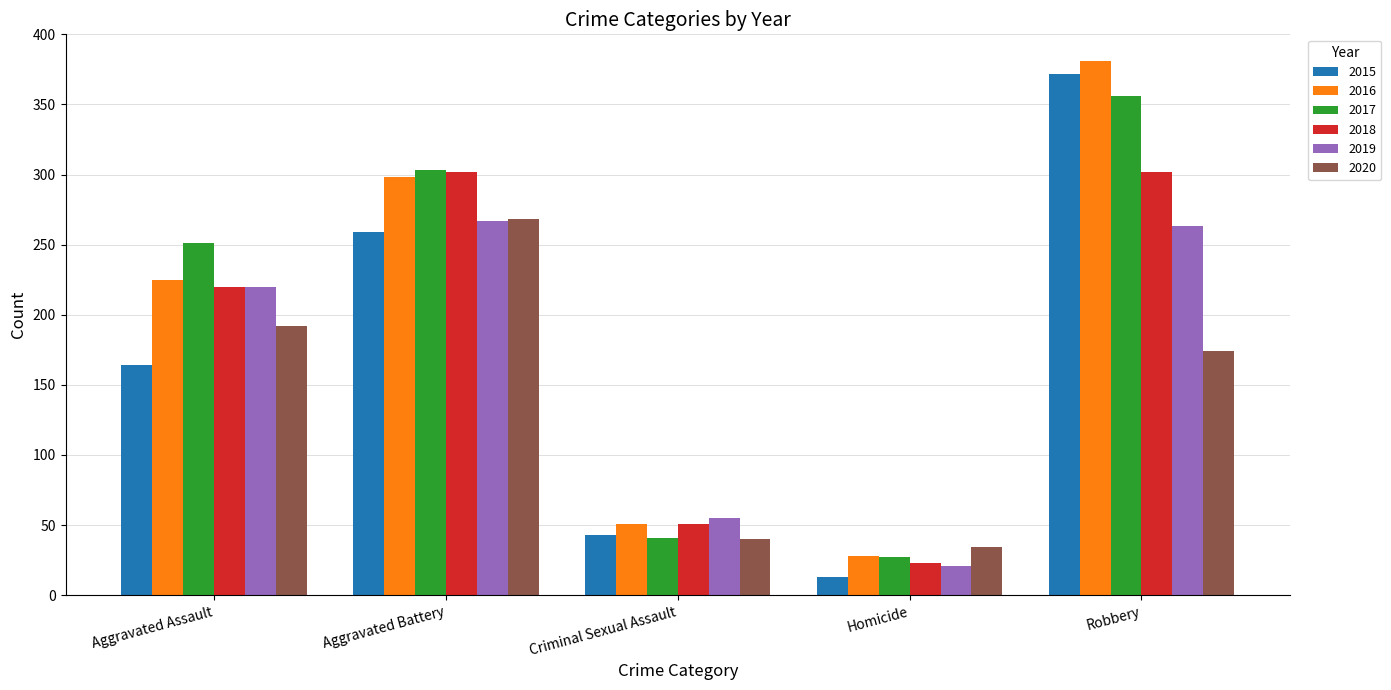

What is the total value across all series at Aggravated Assault?

1272